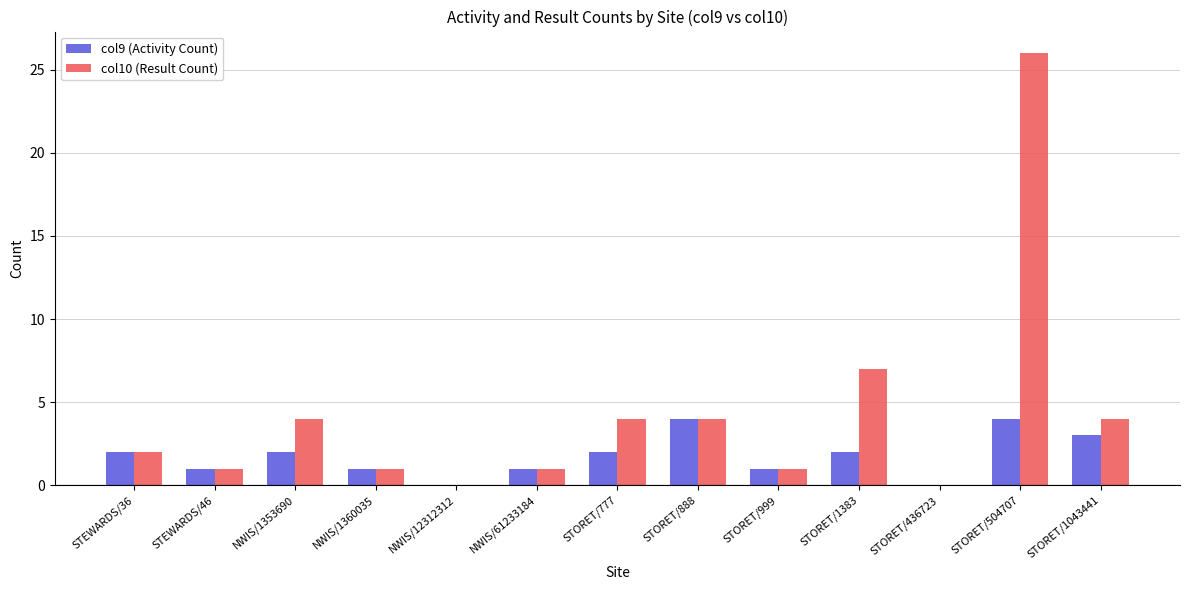

What is the average value of the col10 (Result Count) series?

4